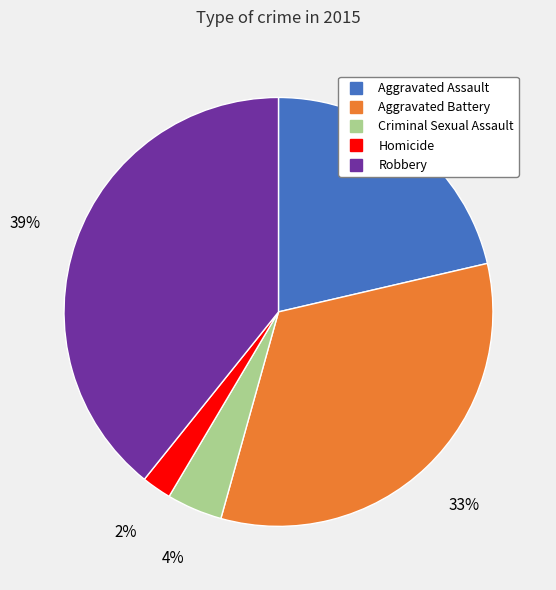

To the nearest percent, what portion does Aggravated Battery represent?

33%